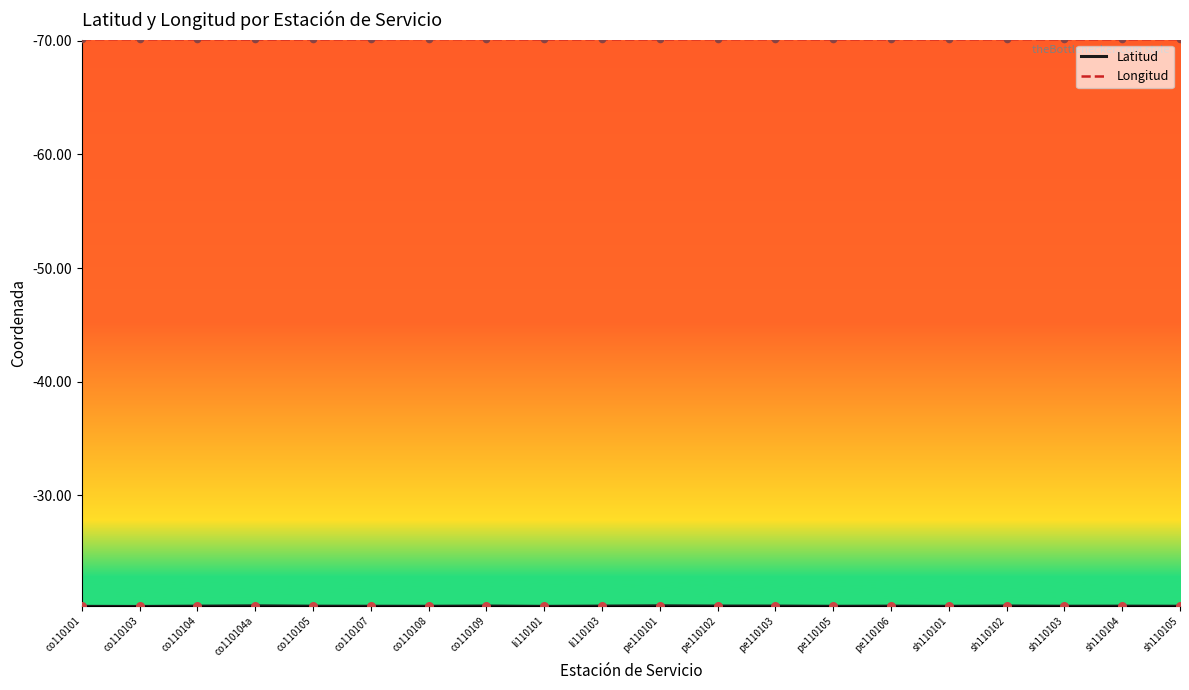

Which series has the largest range (max minus min)?

Latitud